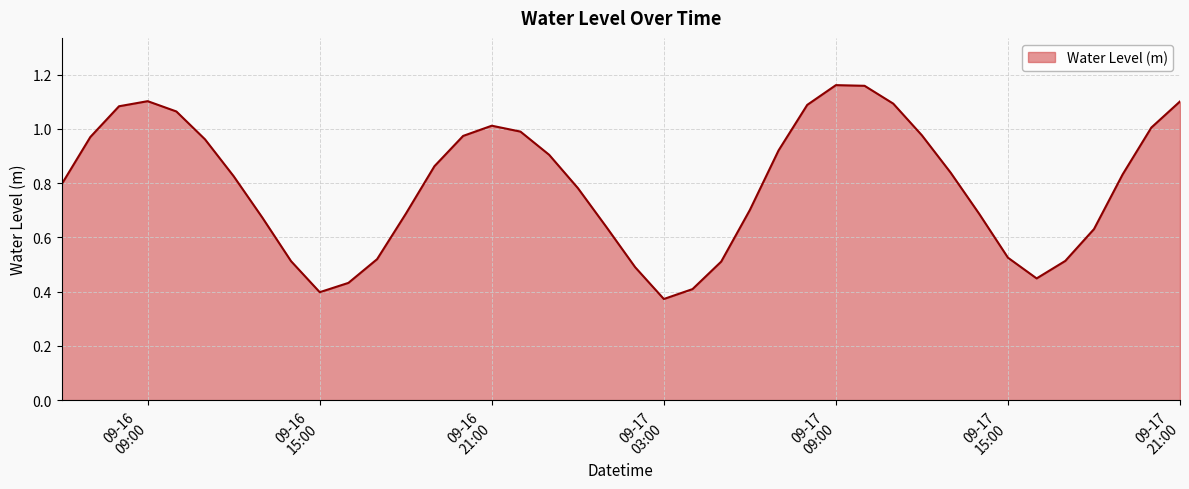

Does the chart display data point markers on the line(s)?

No